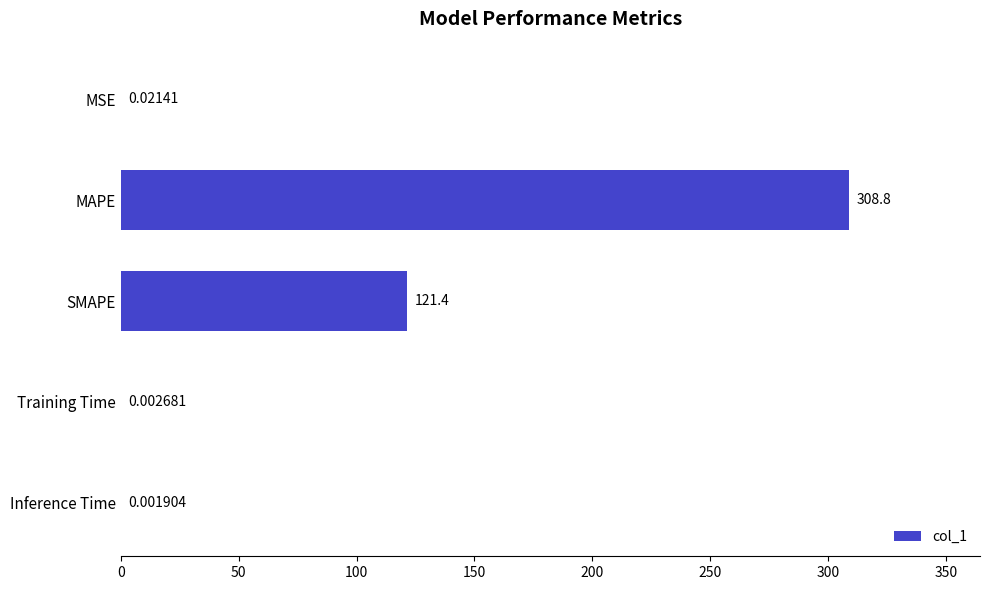

Which has a higher value, SMAPE or MAPE?

MAPE